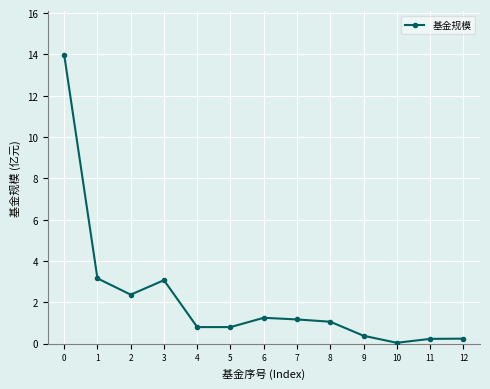

Is this an area chart (filled region under the line)?

No